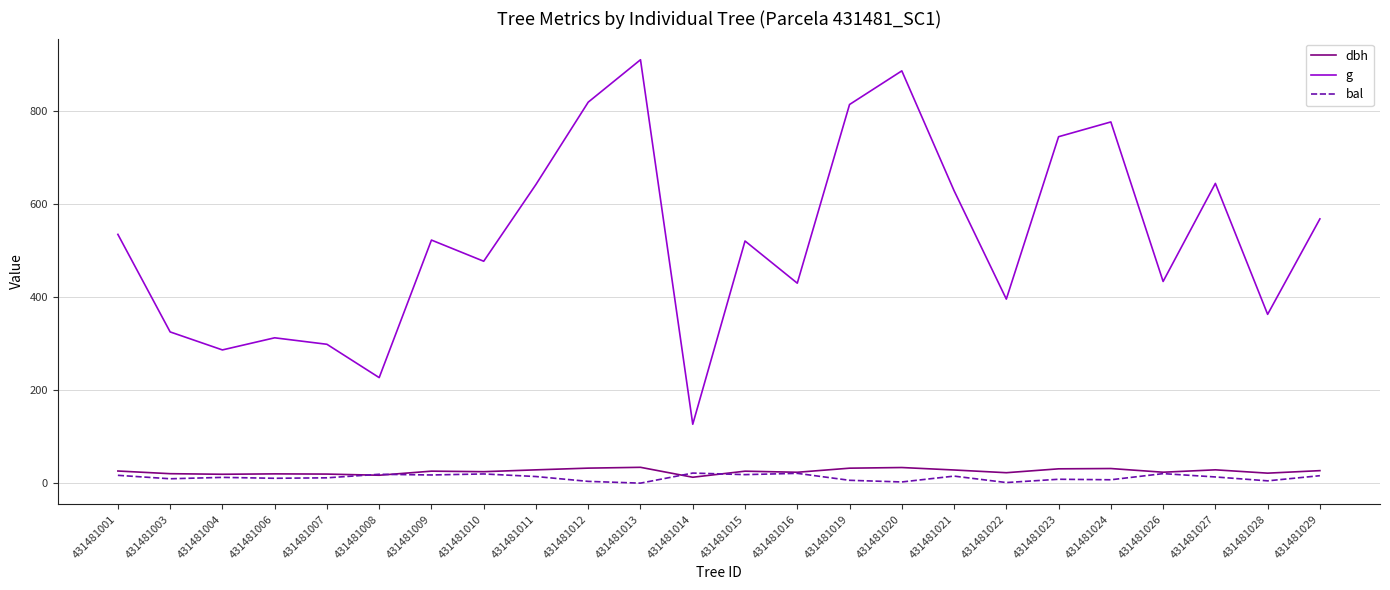

What is the sum of the g values at 431481004 and 431481009?

809.3